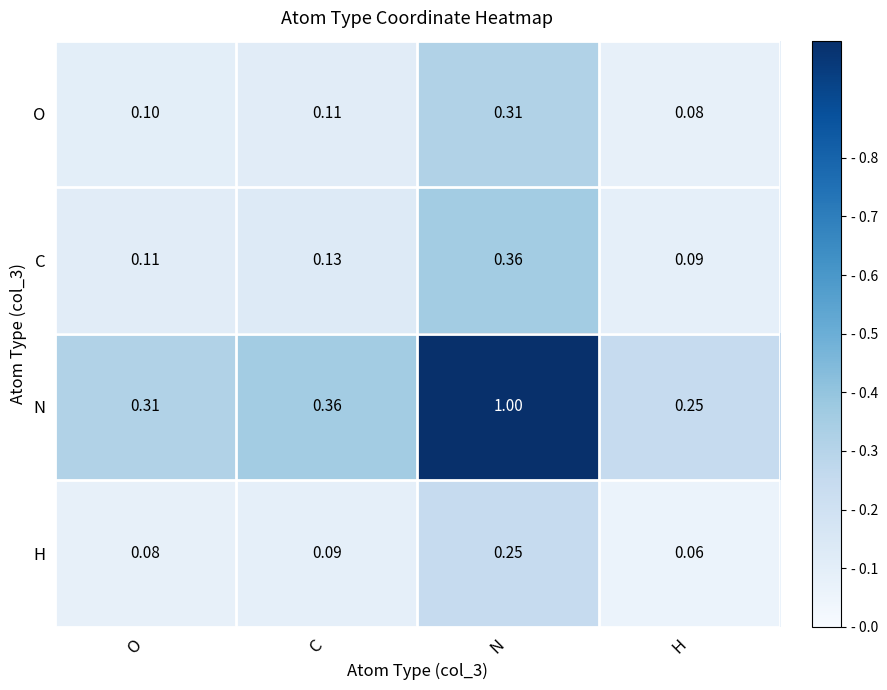

Between O and C, which series saw the biggest shift?

N